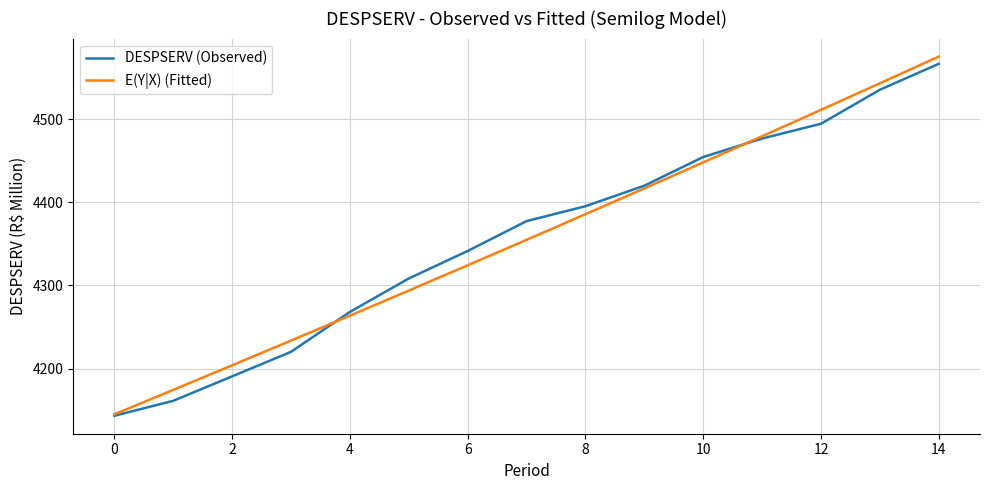

Which series has the widest spread of values?

E(Y|X) (Fitted)